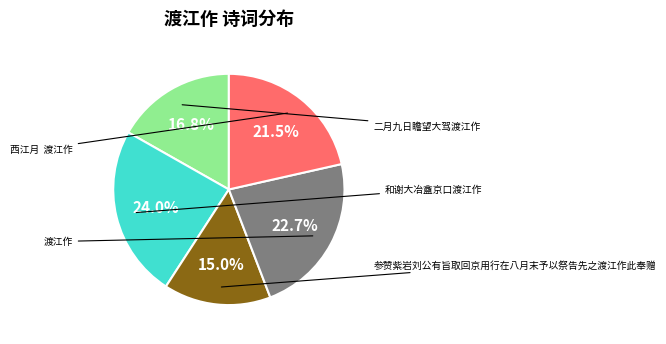

Does any single category account for the majority?

No